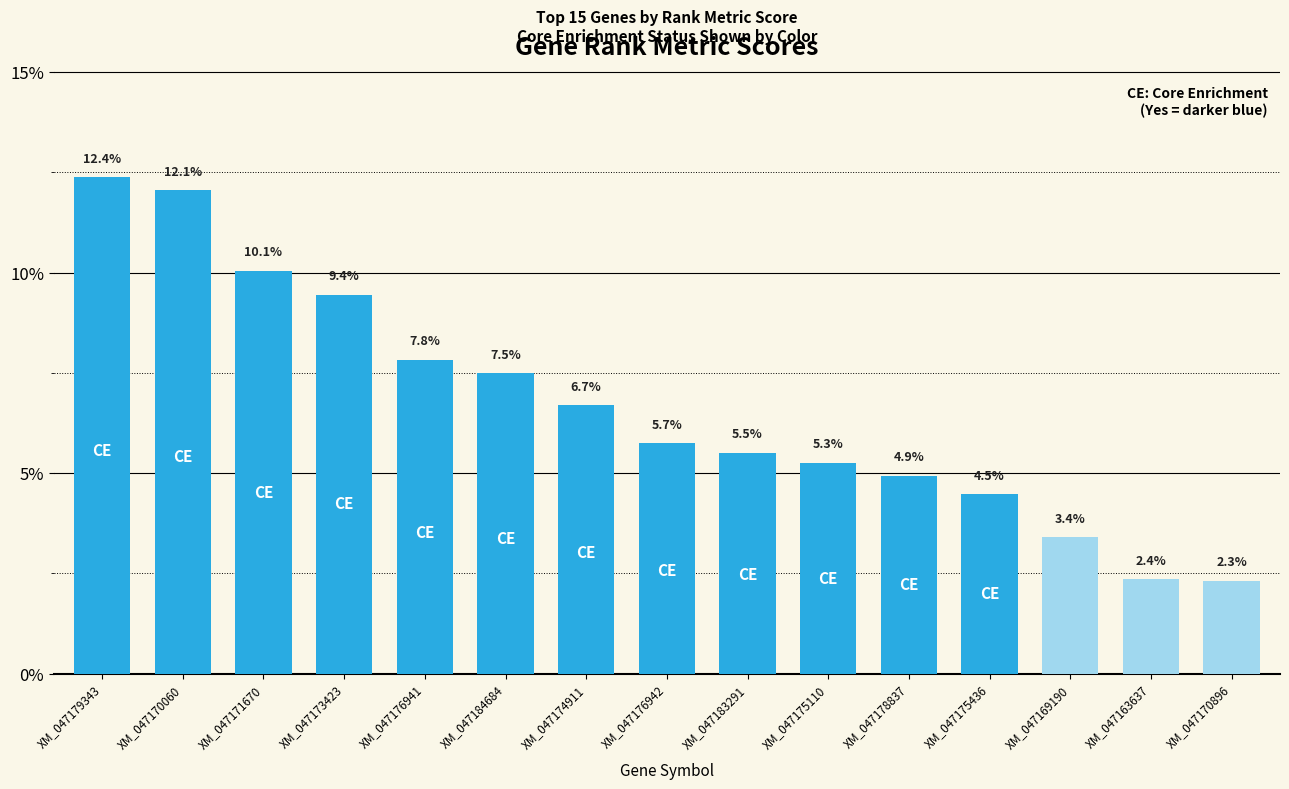

List the labels in order of value, smallest first.

XM_047170896, XM_047163637, XM_047169190, XM_047175436, XM_047178837, XM_047175110, XM_047183291, XM_047176942, XM_047174911, XM_047184684, XM_047176941, XM_047173423, XM_047171670, XM_047170060, XM_047179343